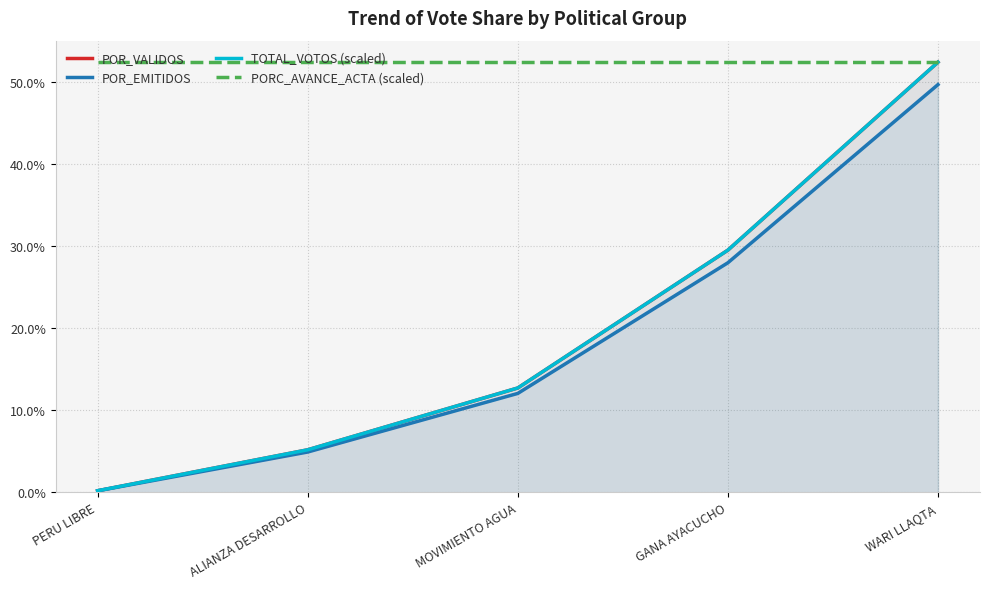

What position from the right is MOVIMIENTO AGUA?

3